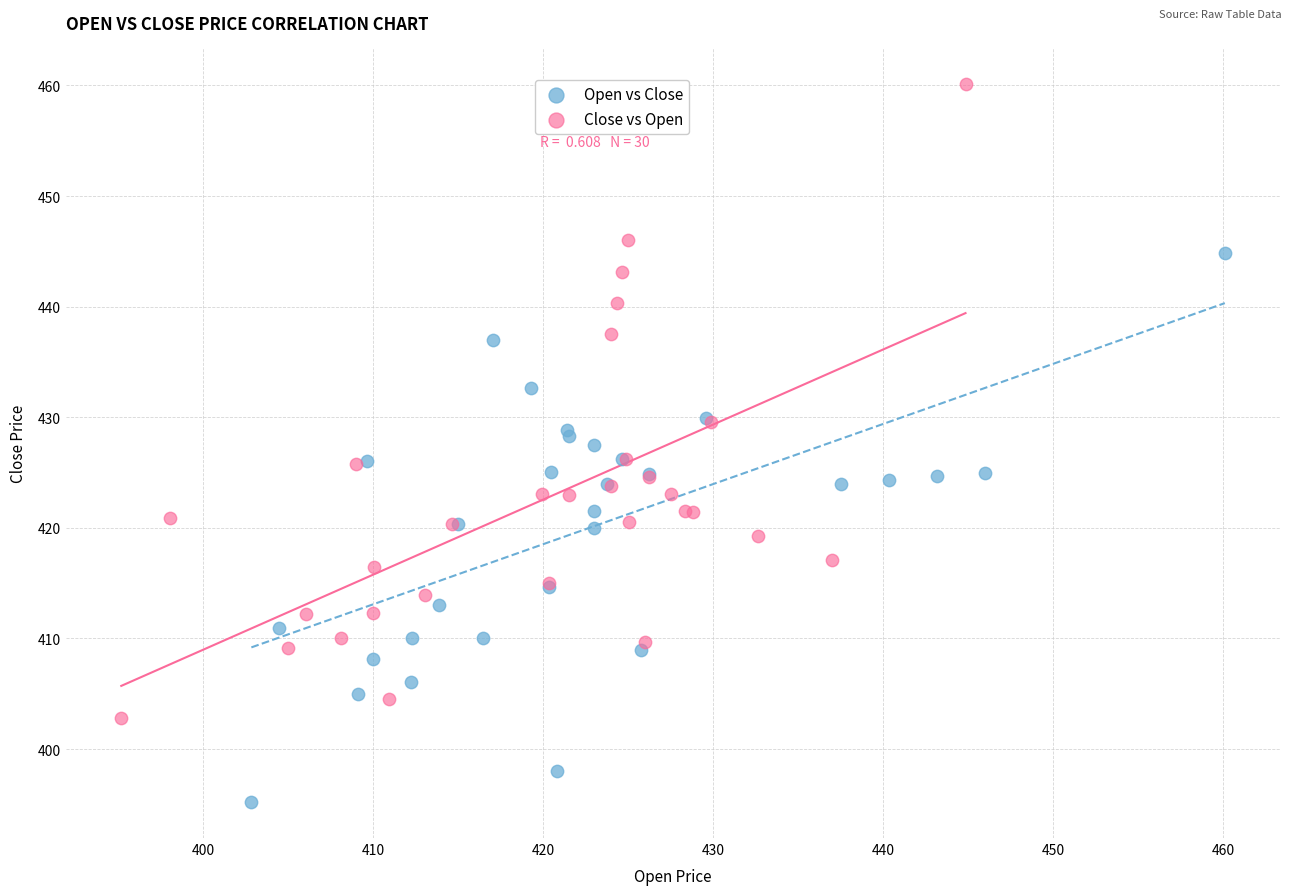

Which series has the largest Y range (max minus min)?

Close vs Open